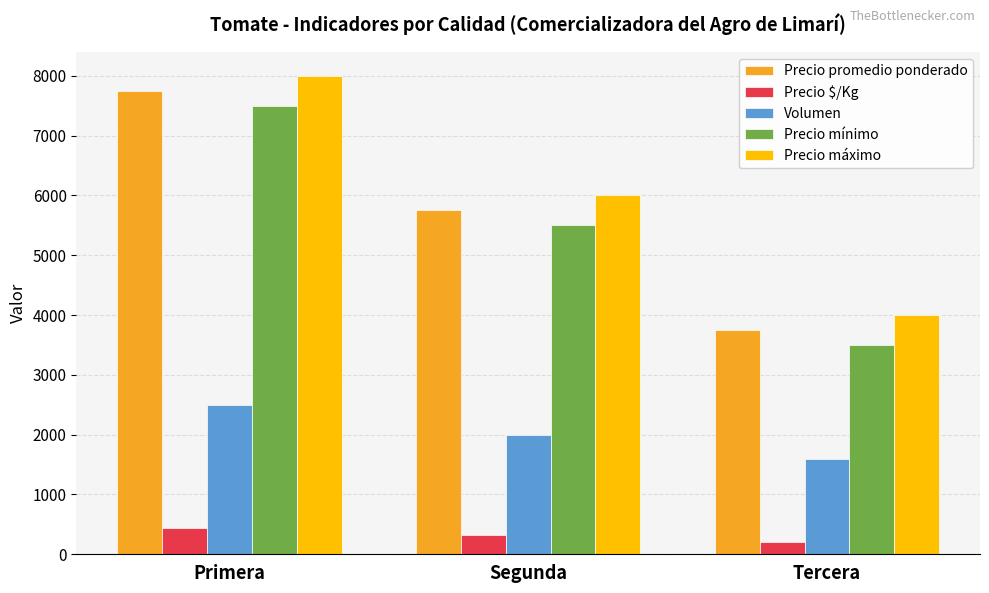

How many values in the Precio máximo series are below 6000?

1